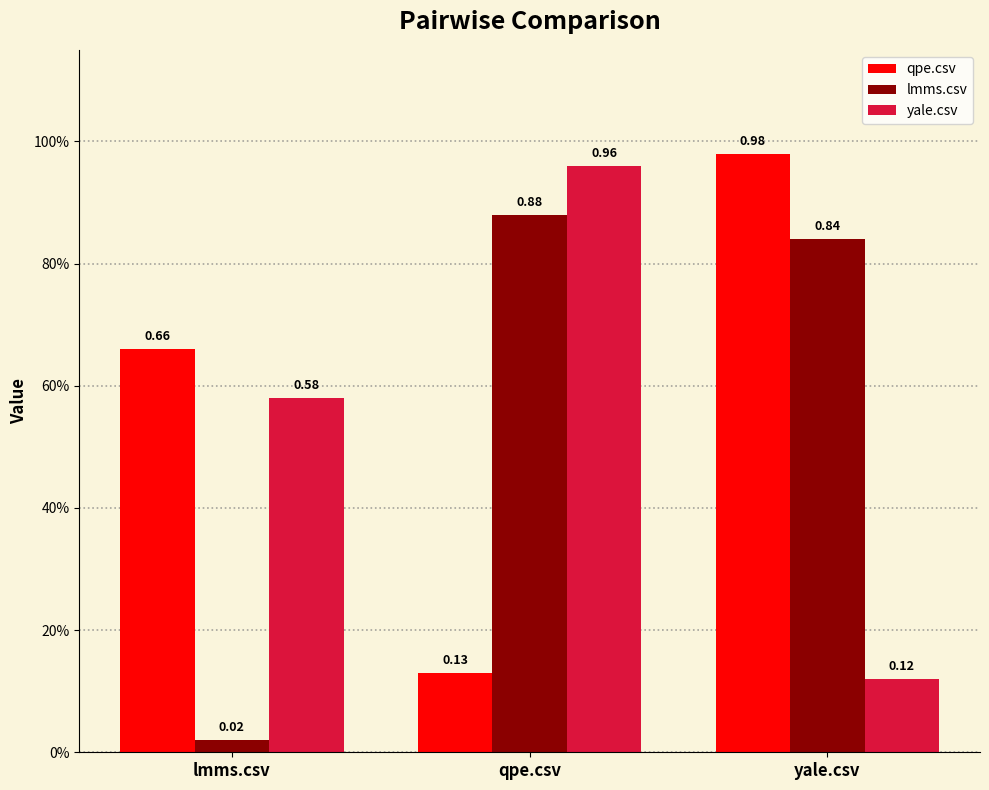

List the labels in order of lmms.csv value, largest first.

qpe.csv, yale.csv, lmms.csv